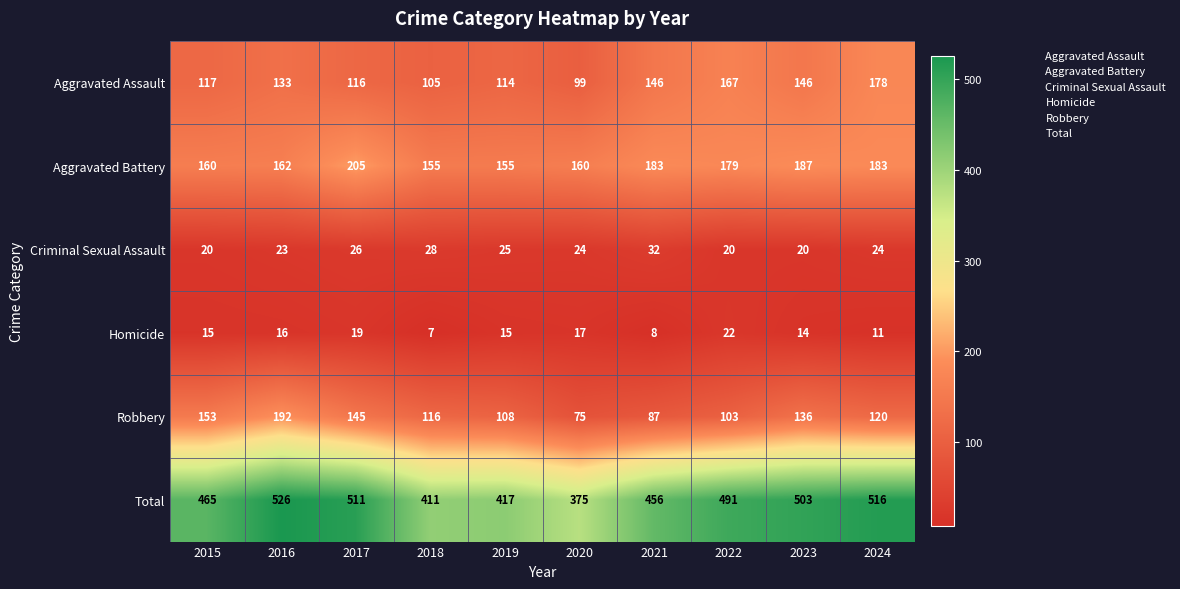

At 2016, list the series in order from smallest to largest.

Homicide, Criminal Sexual Assault, Aggravated Assault, Aggravated Battery, Robbery, Total